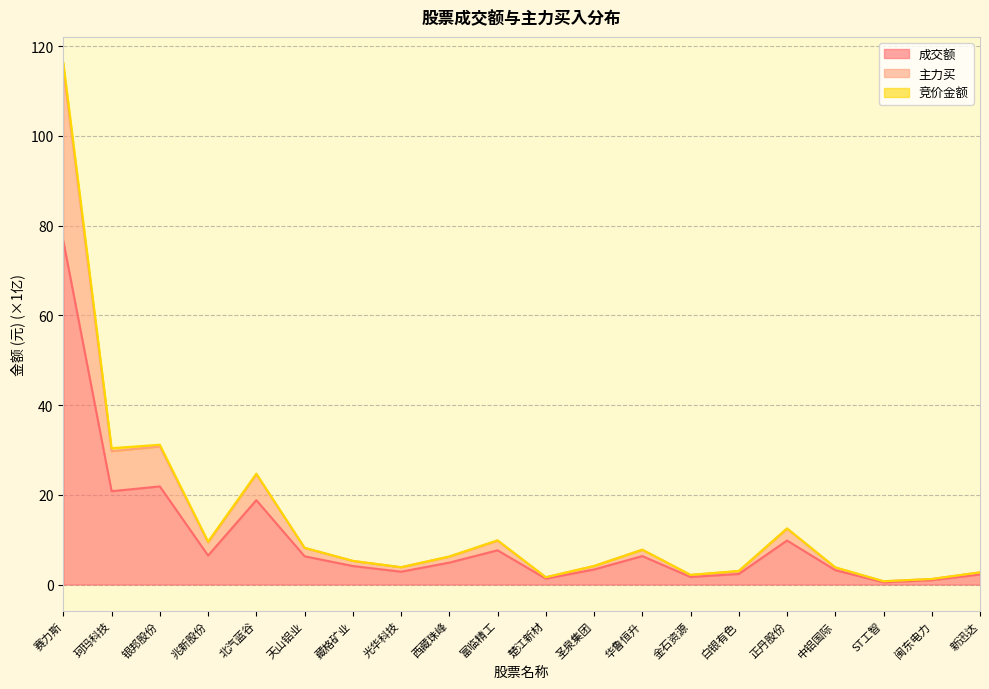

At which category is the sum across all series the highest?

赛力斯